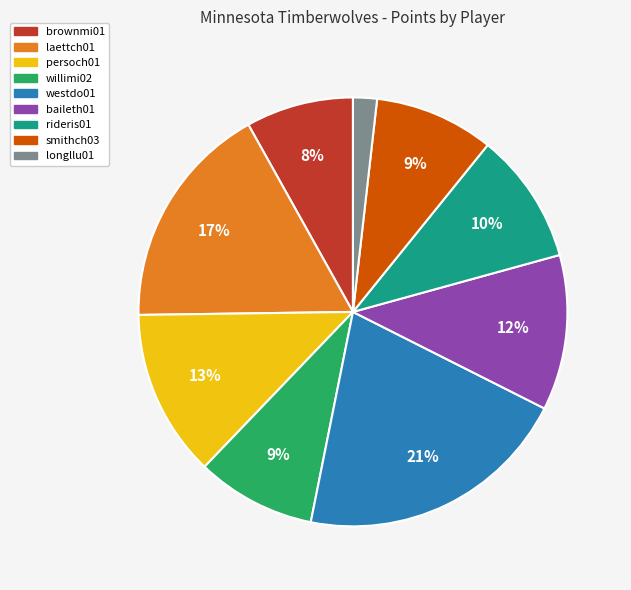

The baileth01 slice represents 12% of the pie. True or false?

True